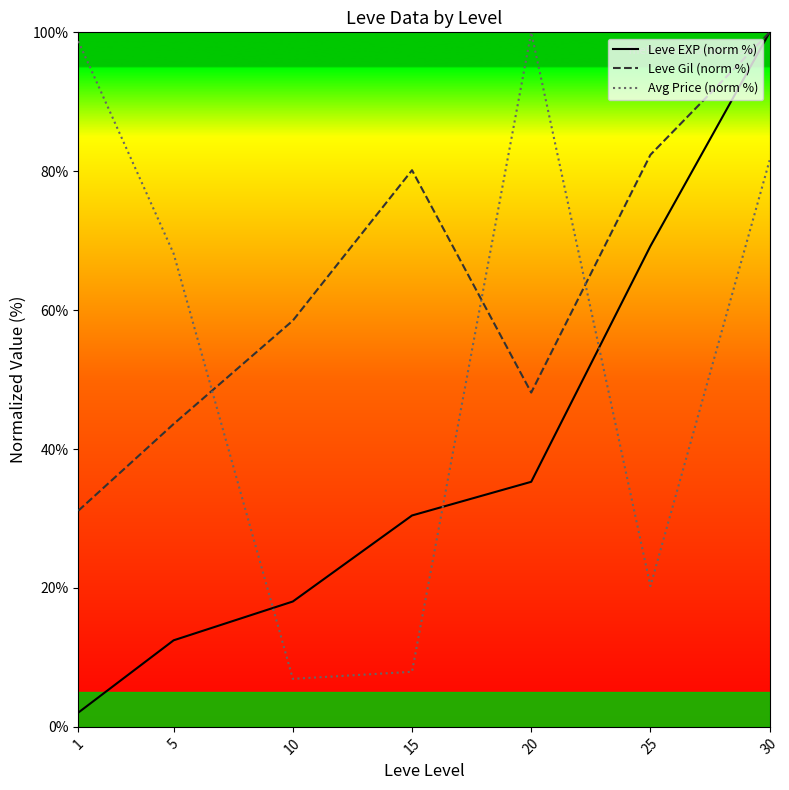

Which series has the widest spread of values?

Leve EXP (norm %)